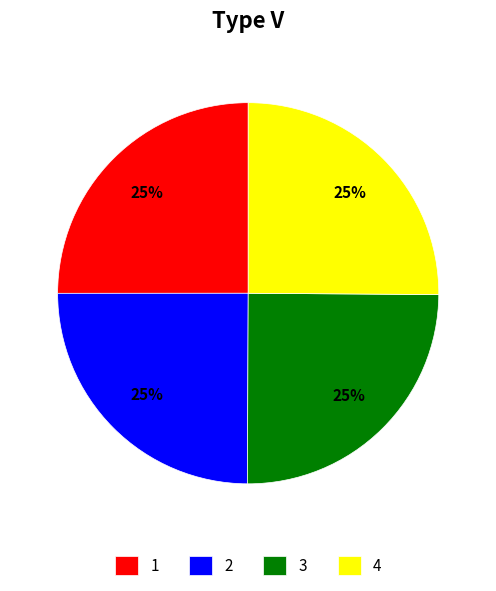

Is there any slice that represents more than half of the pie?

No